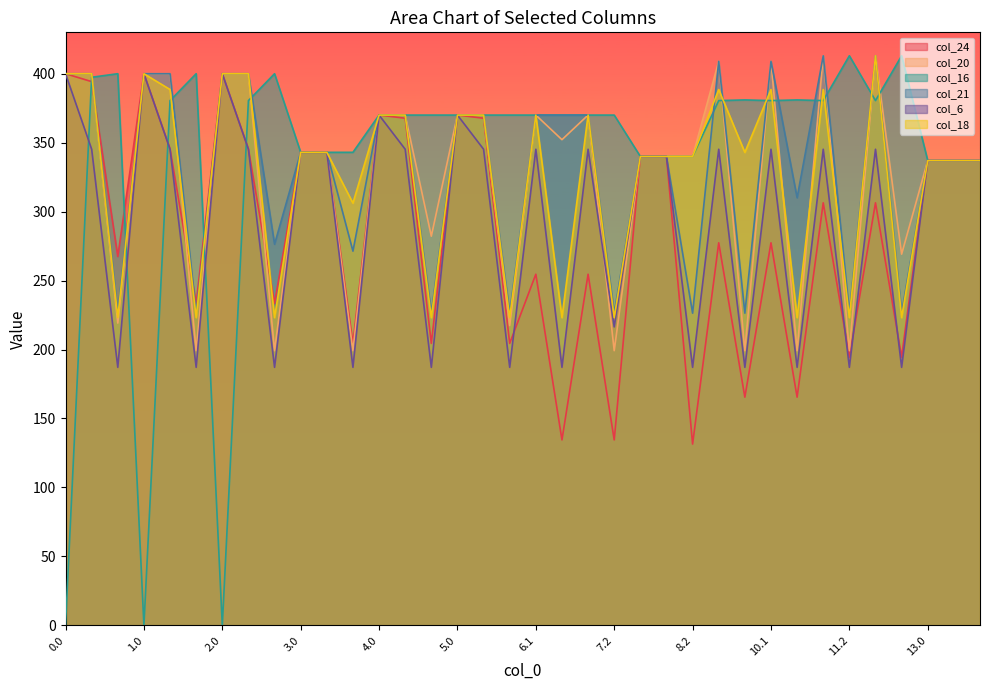

What is the label of the 26th point from the right?

3.1